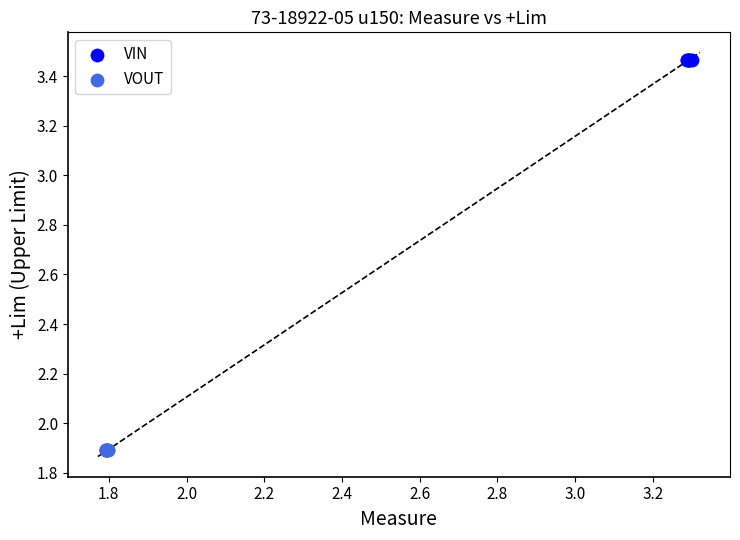

What are all the series names shown in the legend?

VIN, VOUT